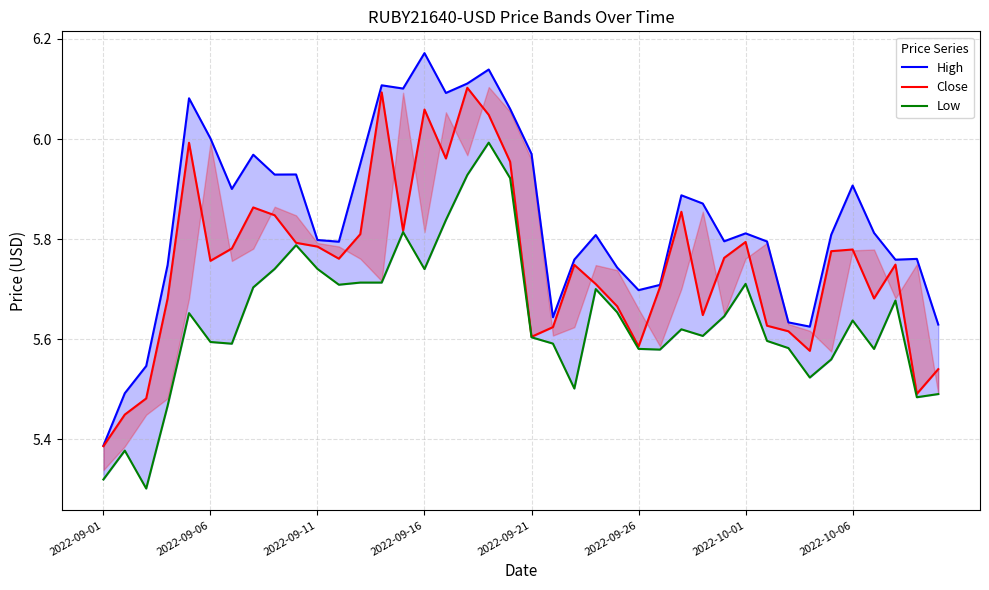

True or false: Close and High cross at least once.

False